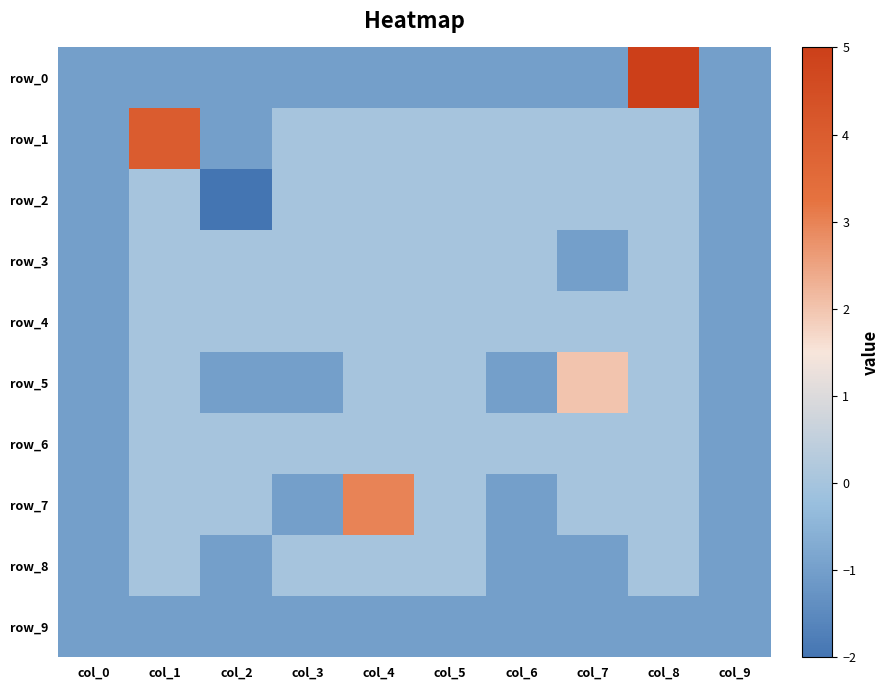

What is the minimum value shown in the chart?

-2